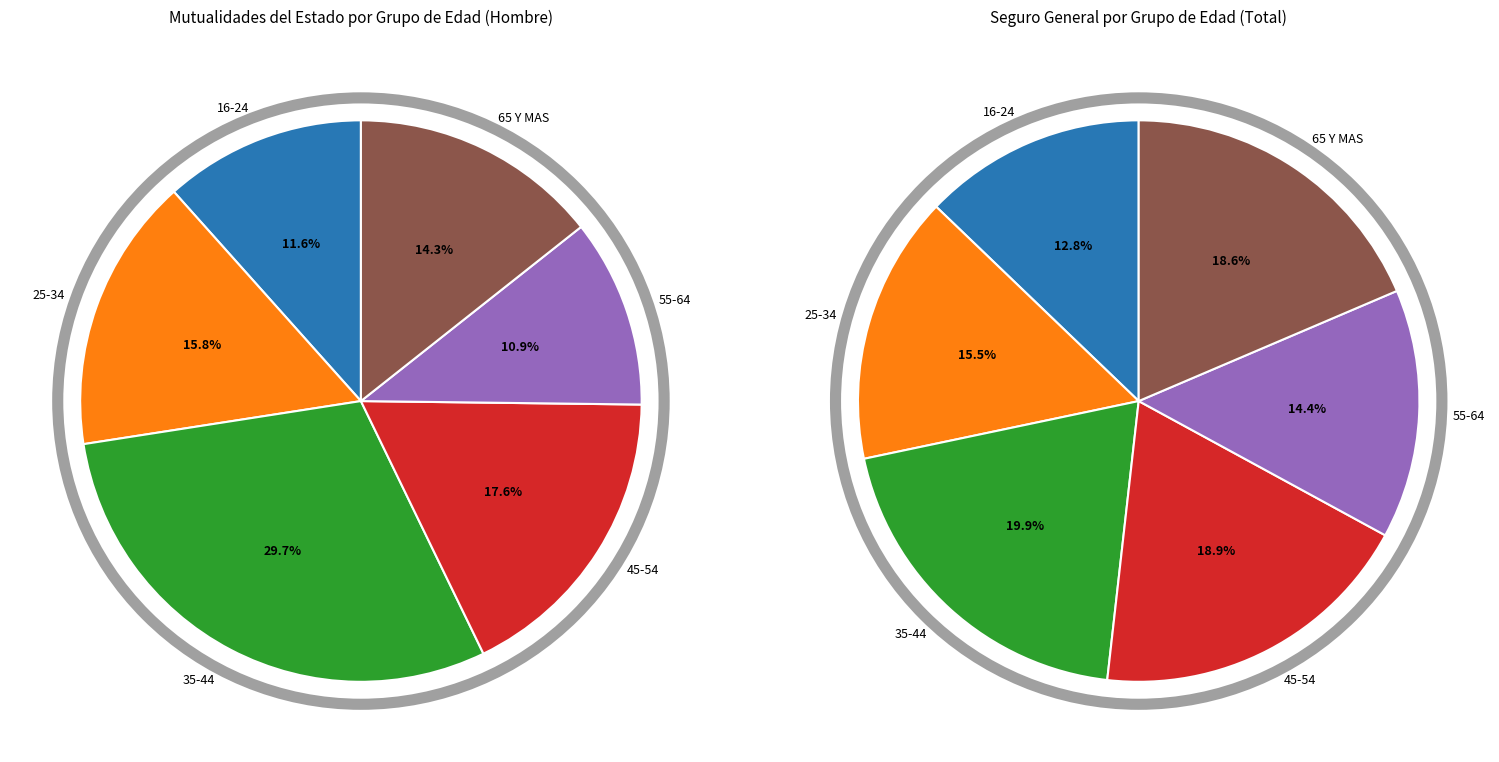

Does any single category account for the majority?

No